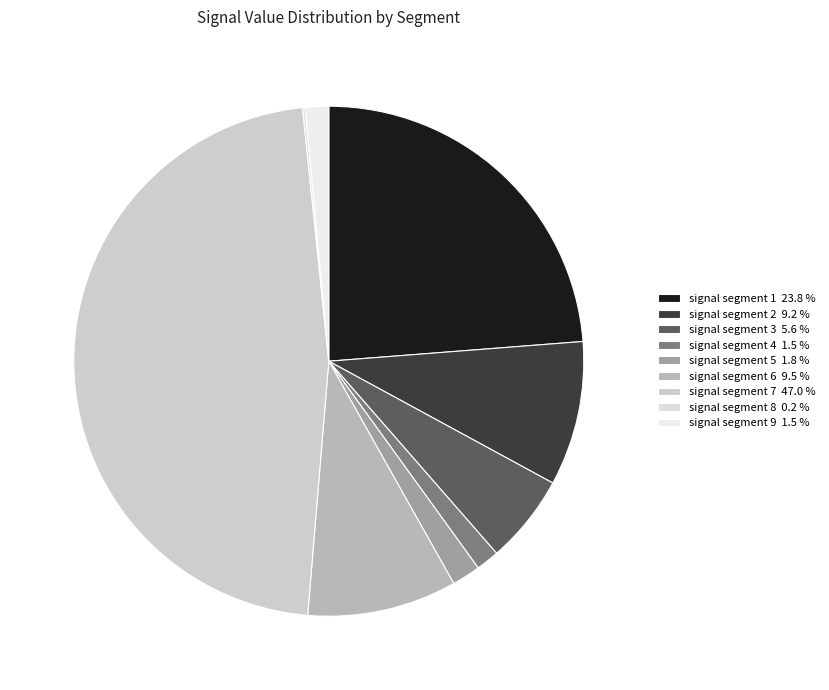

Count the number of slices in the pie.

9